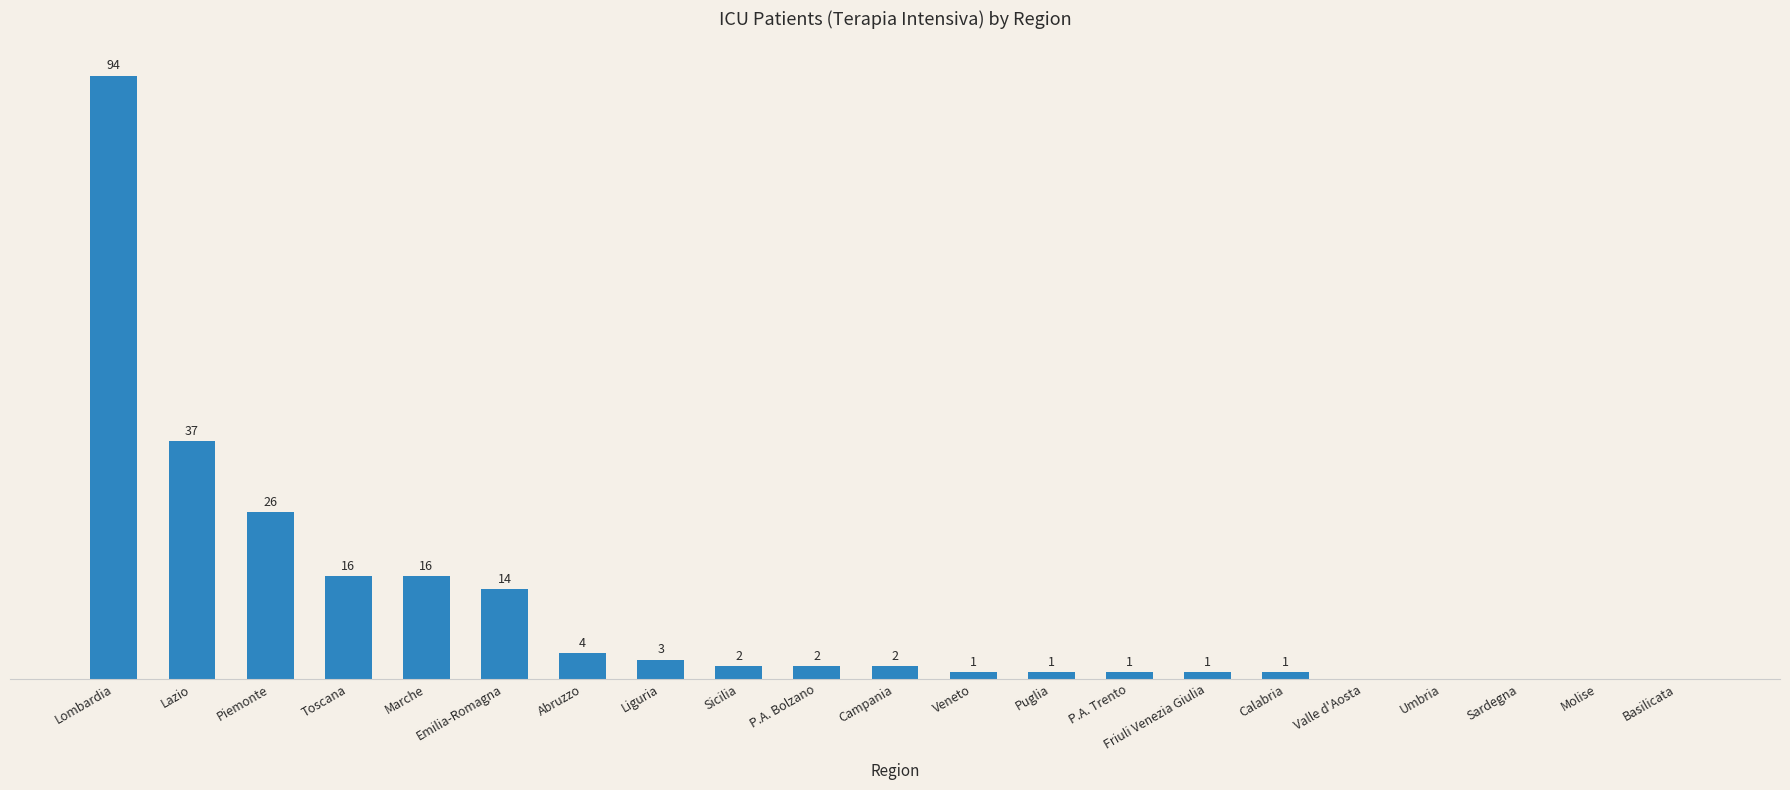

Which label corresponds to the largest value in the chart?

Lombardia